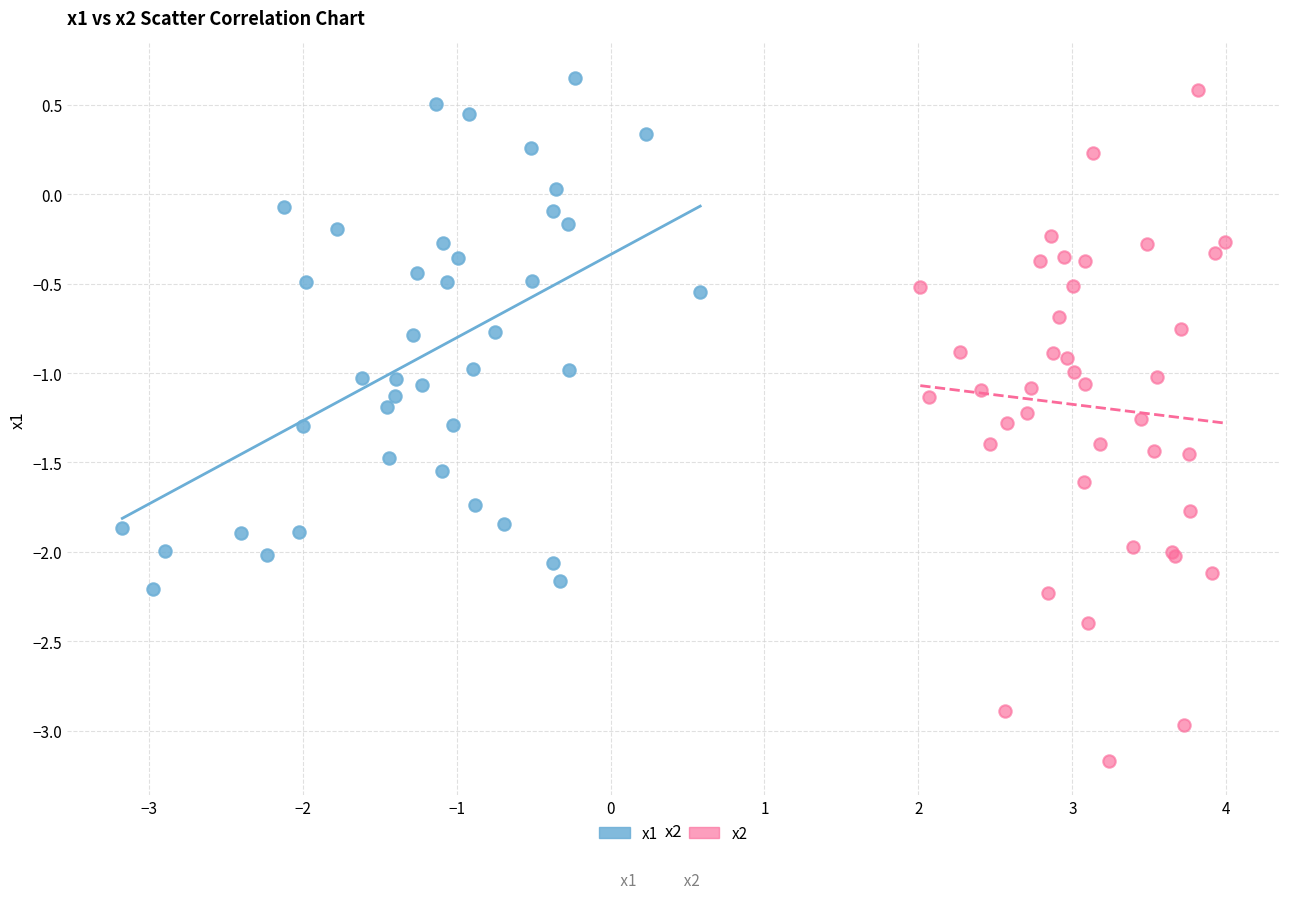

Which series reaches the minimum Y coordinate?

x2